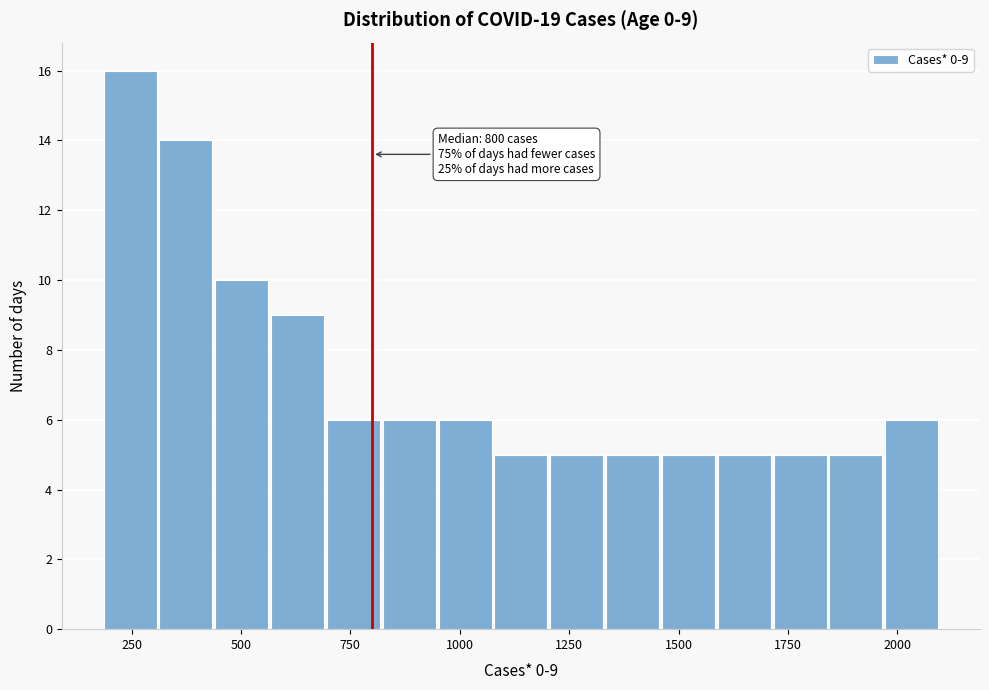

Around what value on the x-axis is the tallest bar? Give the approximate position of its centre, as read against the axis.

250